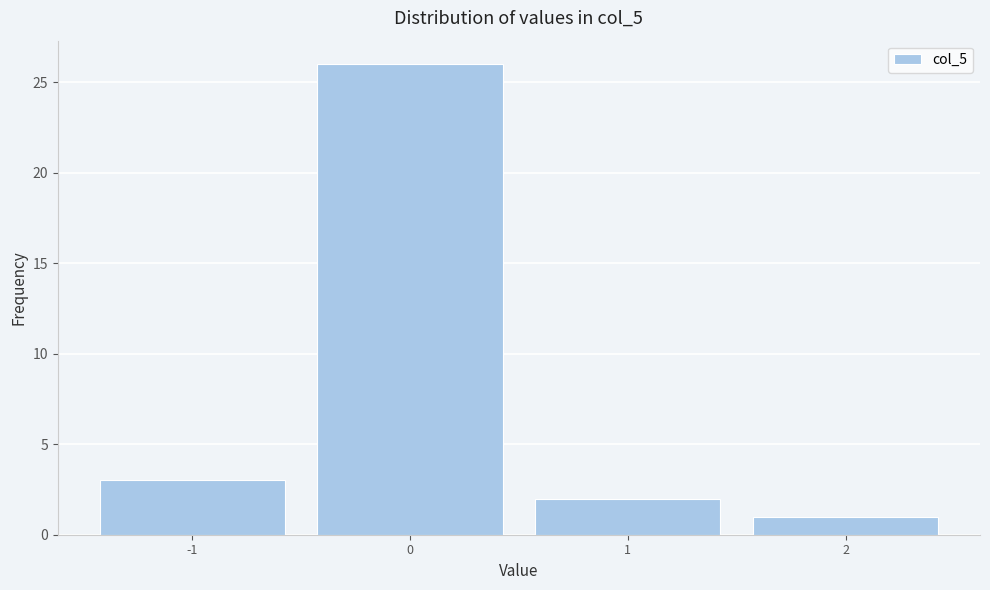

Reading left to right, transcribe this chart: for each bar, give the range it covers on the x-axis and its height. The values are not printed on the chart, so give them approximately, as read against the axis.

-1.5 to -0.5: 3
-0.5 to 0.5: 26
0.5 to 1.5: 2
1.5 to 2.5: 1